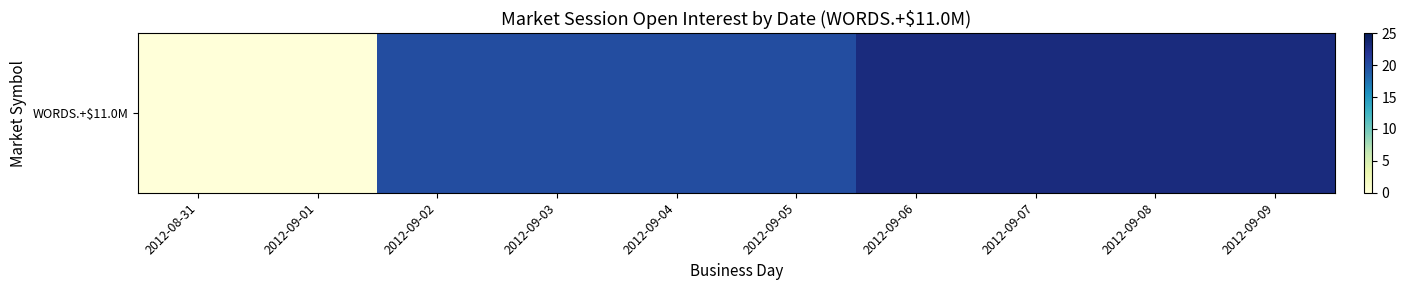

Which has a higher value, 2012-09-02 or 2012-09-03?

2012-09-02